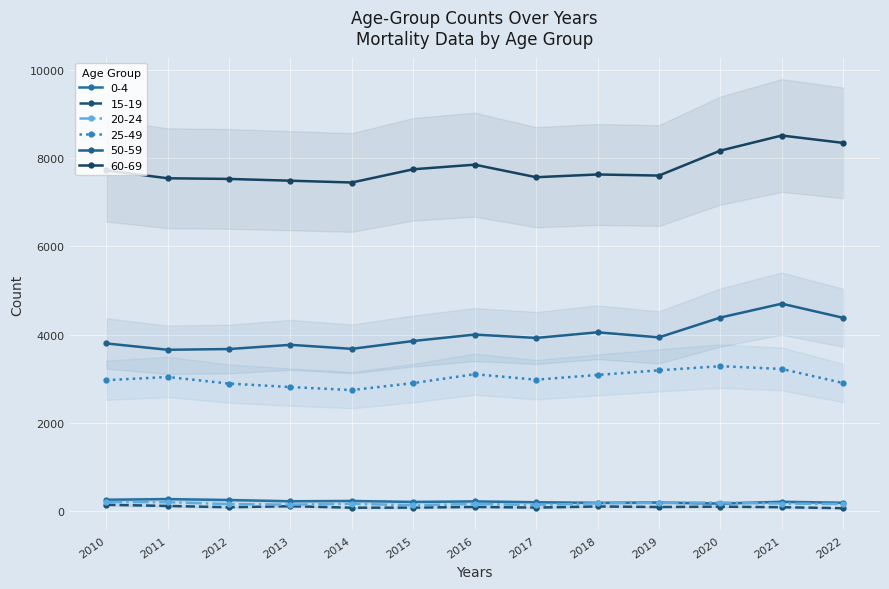

What is the value of the 20-24 point at the 4th from the left?

150